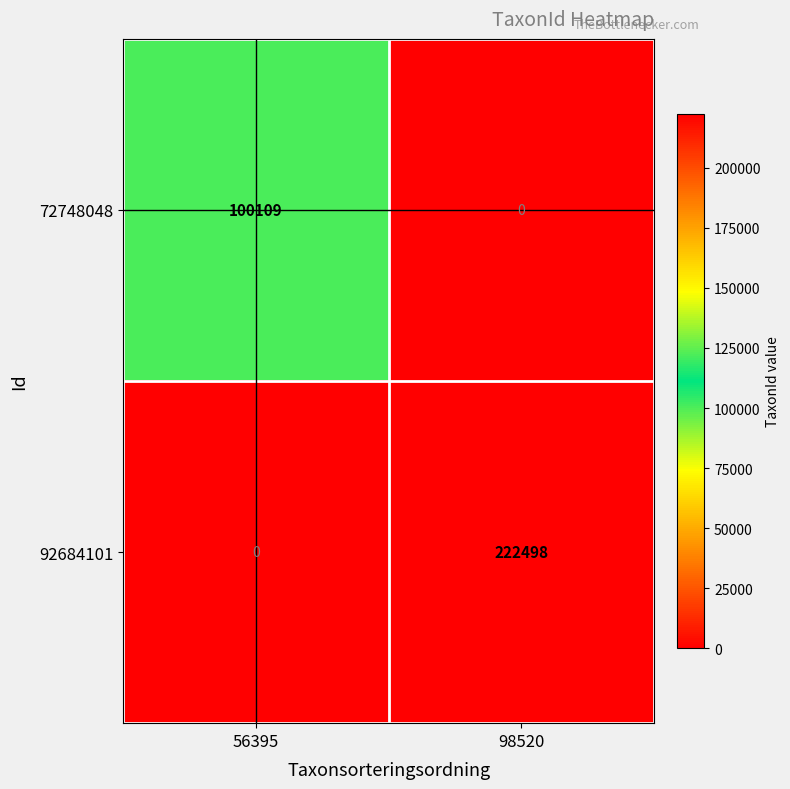

What is the sum of all 72748048 values?

100109